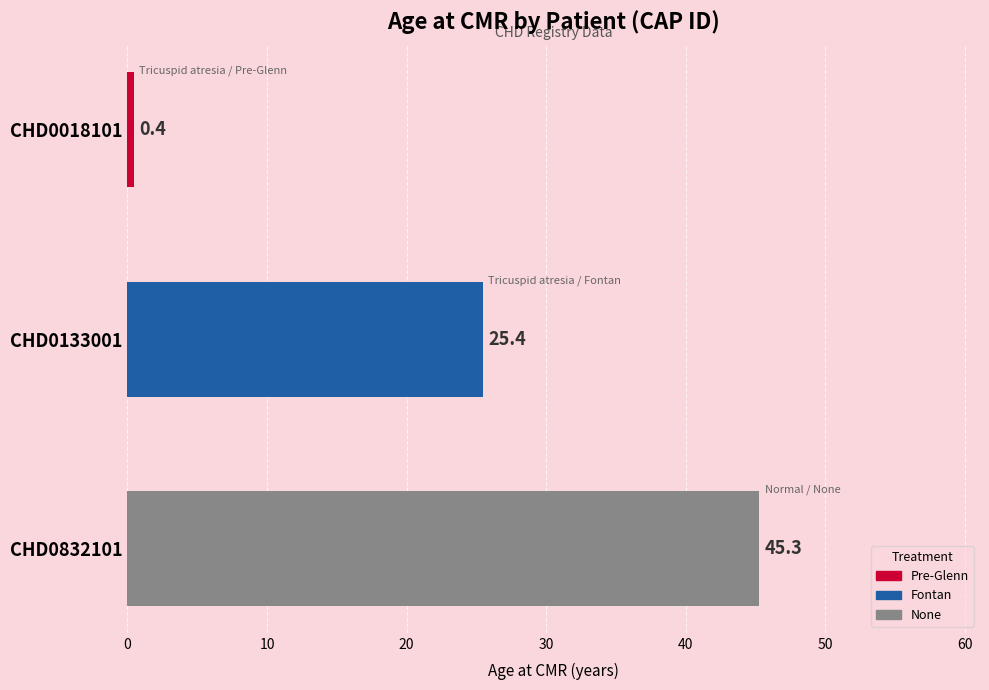

What is the value of the 3rd bar from the top?

45.3